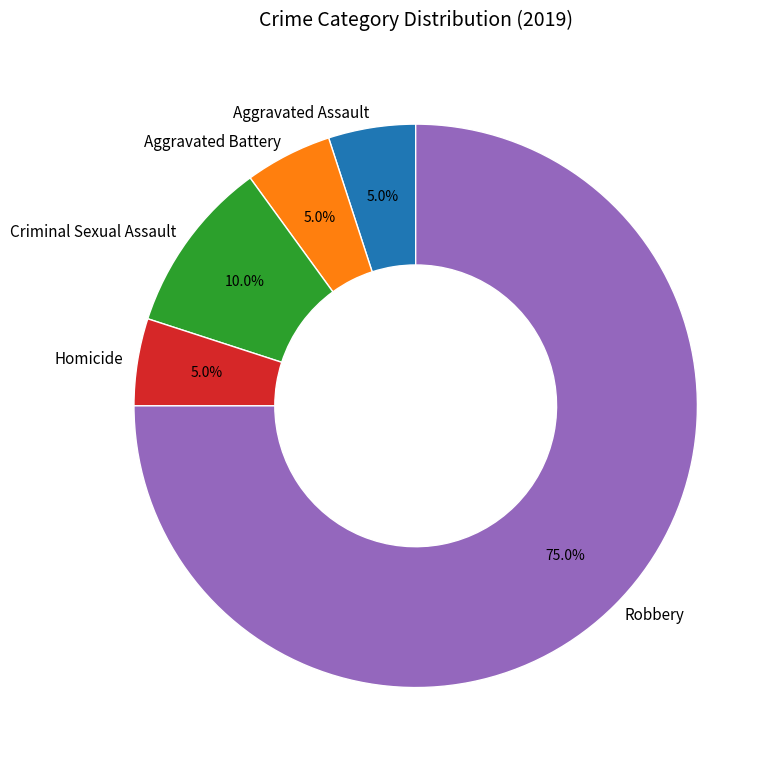

What percentage is the Criminal Sexual Assault slice, to the nearest percent?

10%